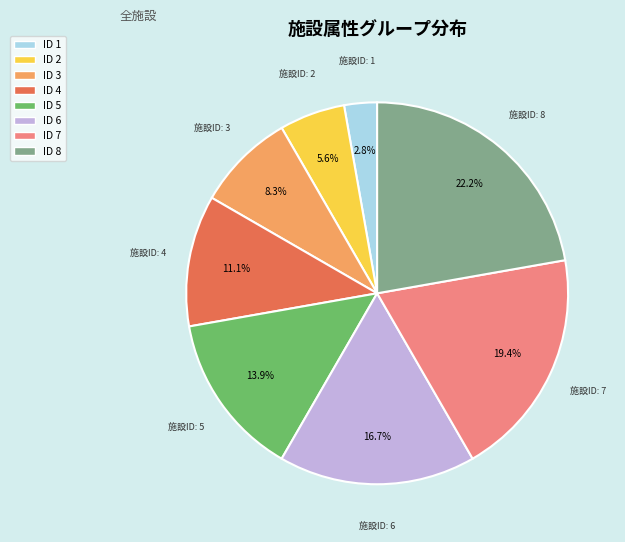

How much of the chart is everything except ID 6?

83.3%